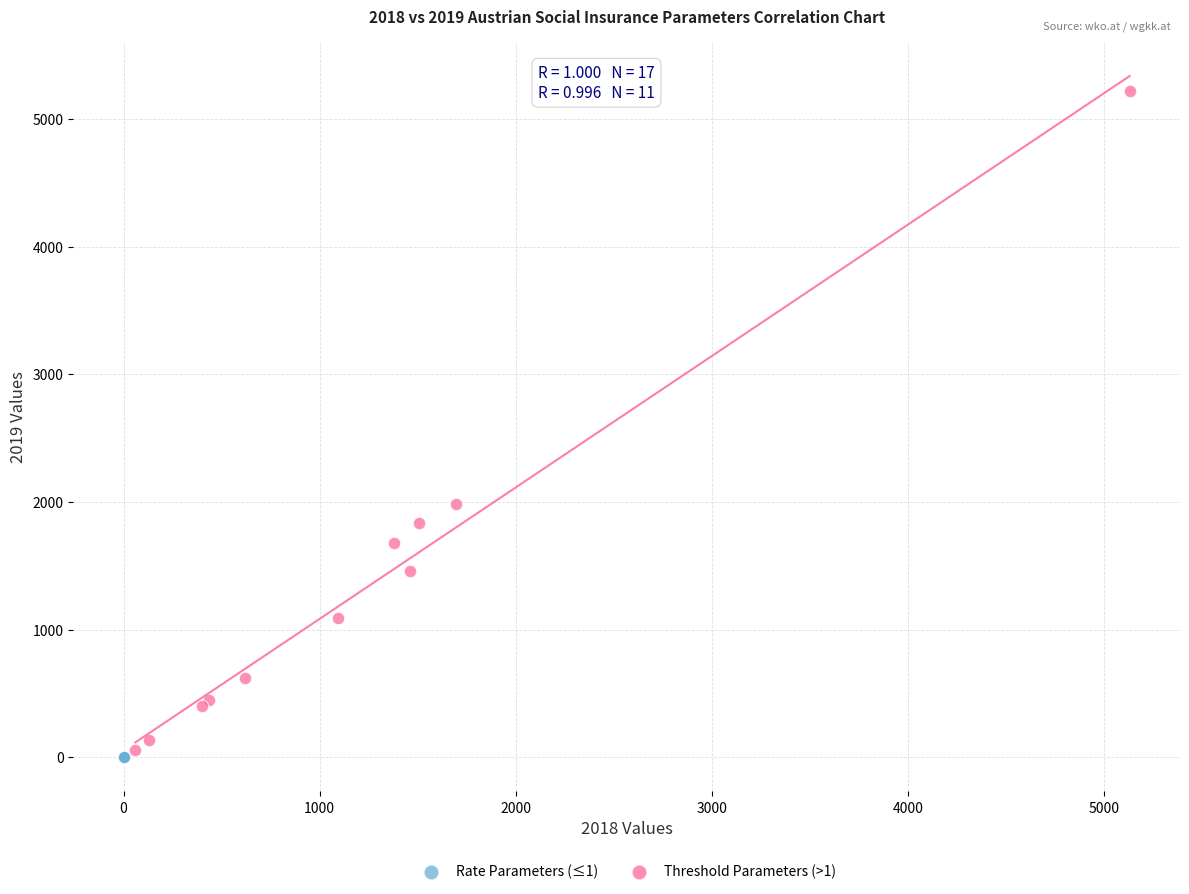

Which series has the widest spread of Y values?

Threshold Parameters (>1)